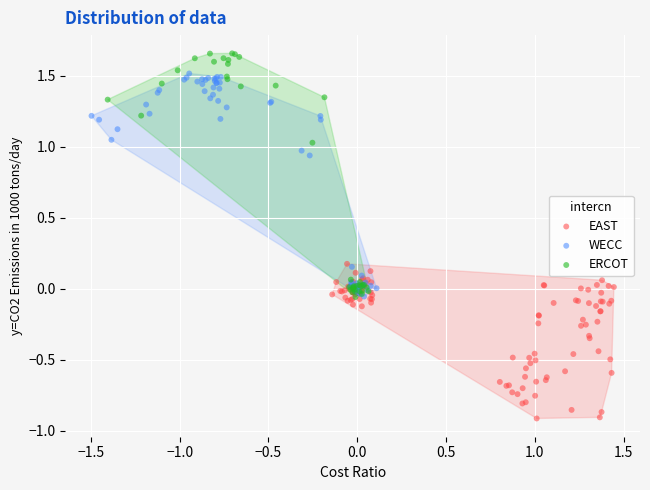

Which series contains the highest Y value?

ERCOT